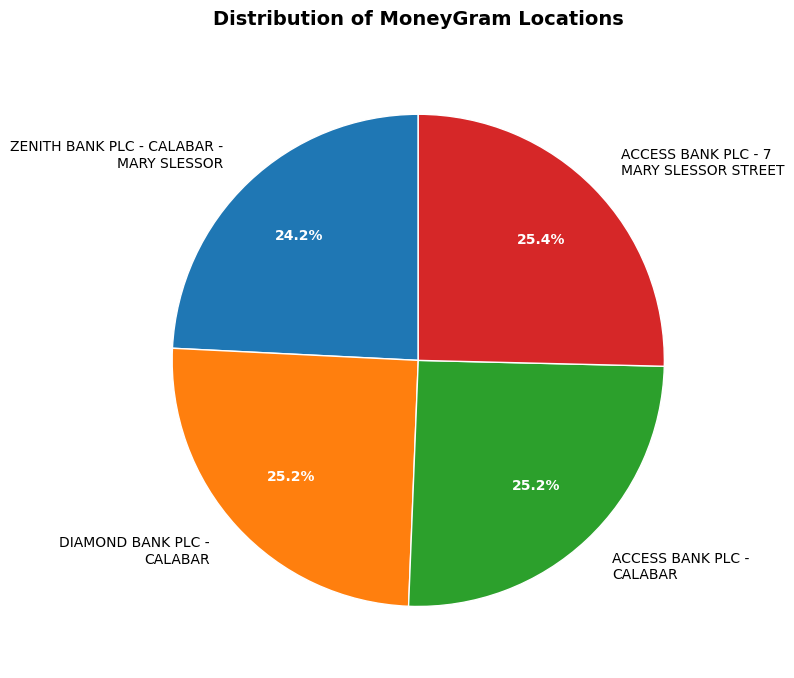

To the nearest percent, what percentage of the pie is ACCESS BANK PLC - CALABAR?

25%